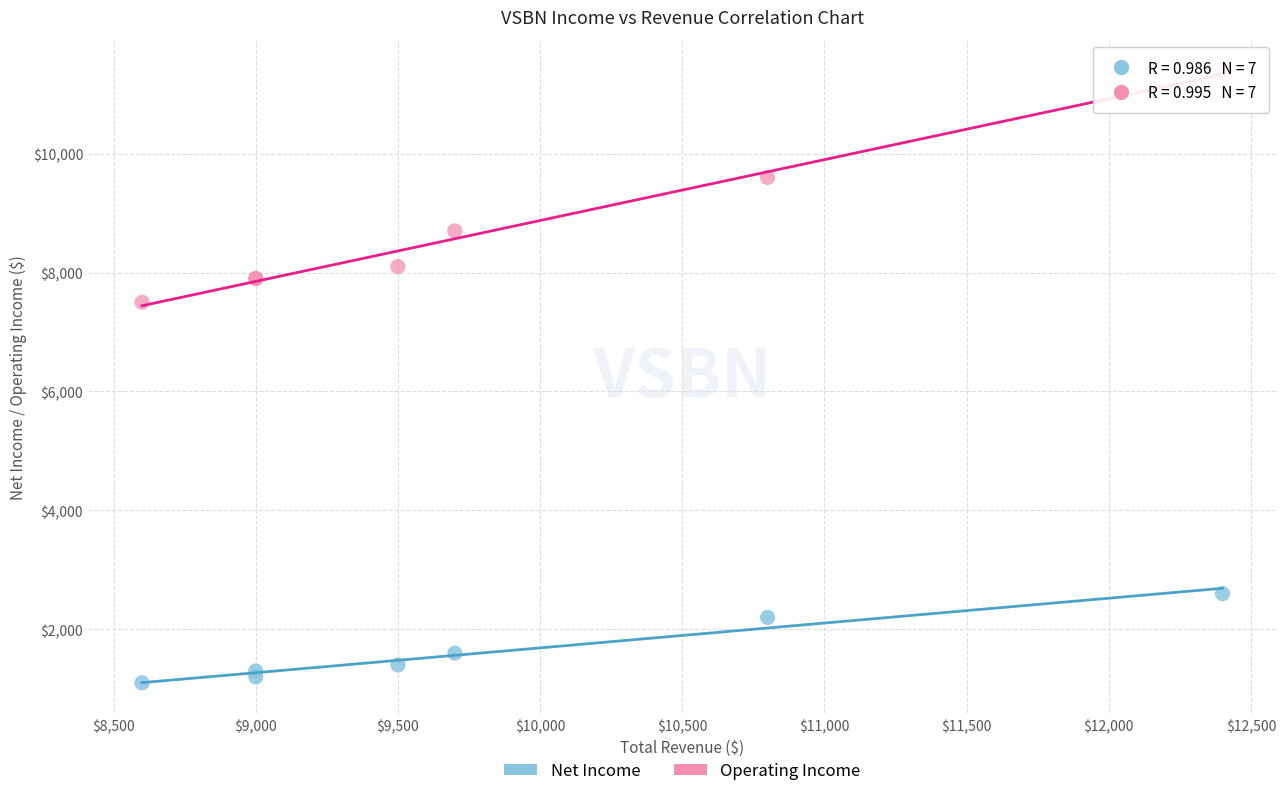

In the Operating Income series, what Y value is closest to 9450?

9600